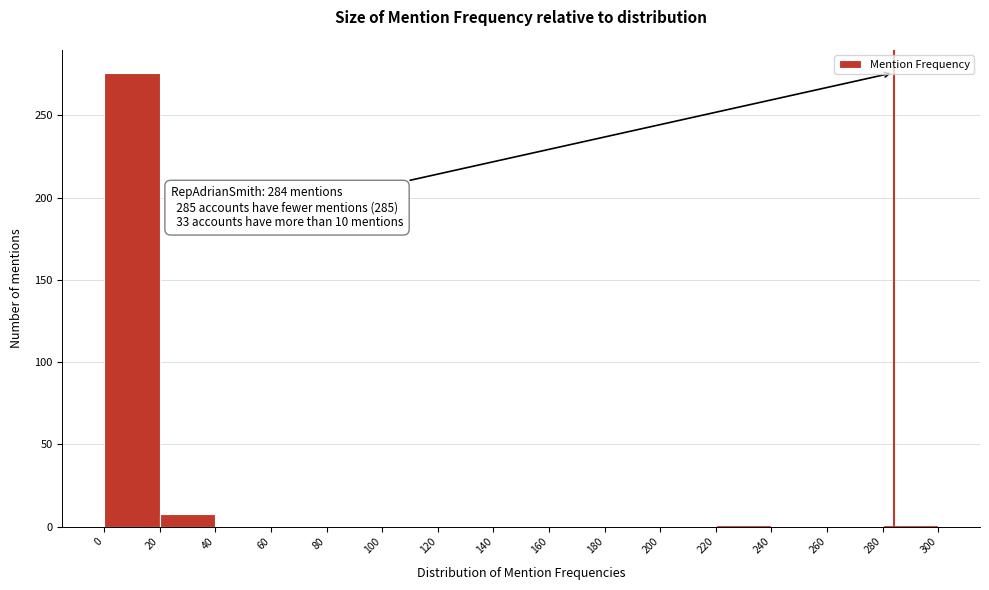

Over which range of the x-axis is the bar tallest?

0 to 20